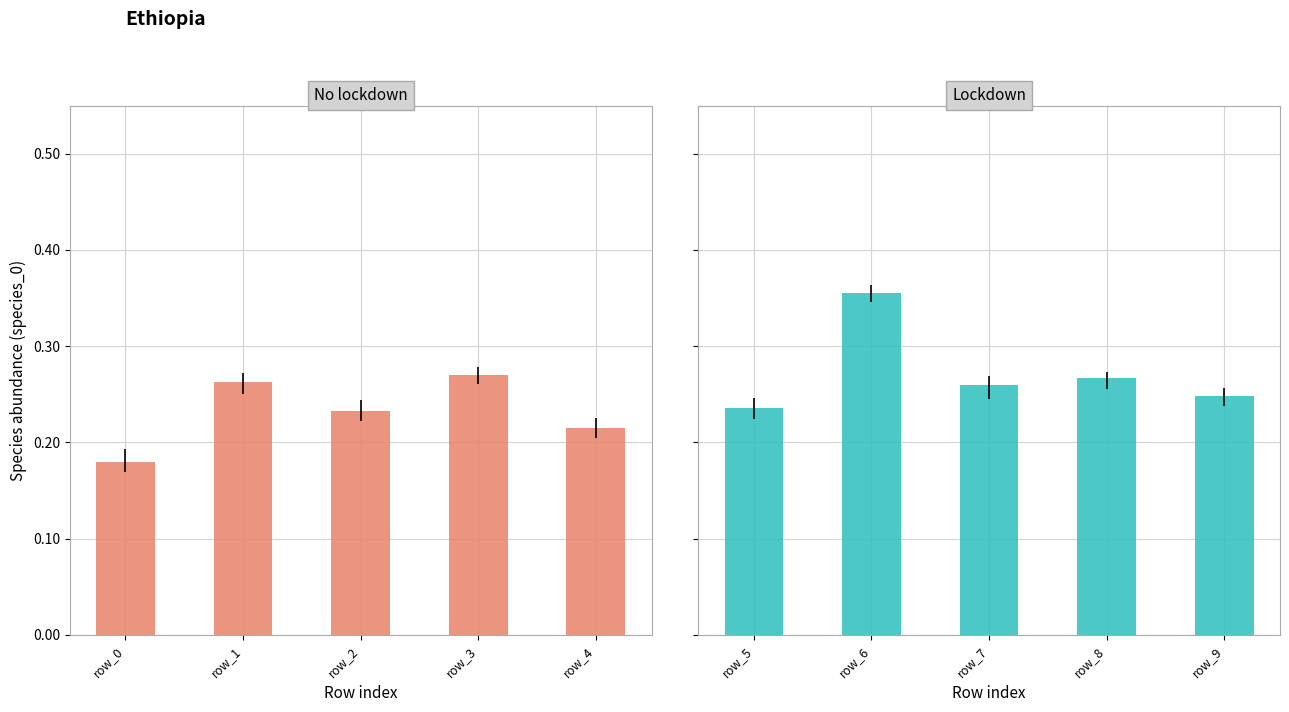

How many bars are there in each group?

5